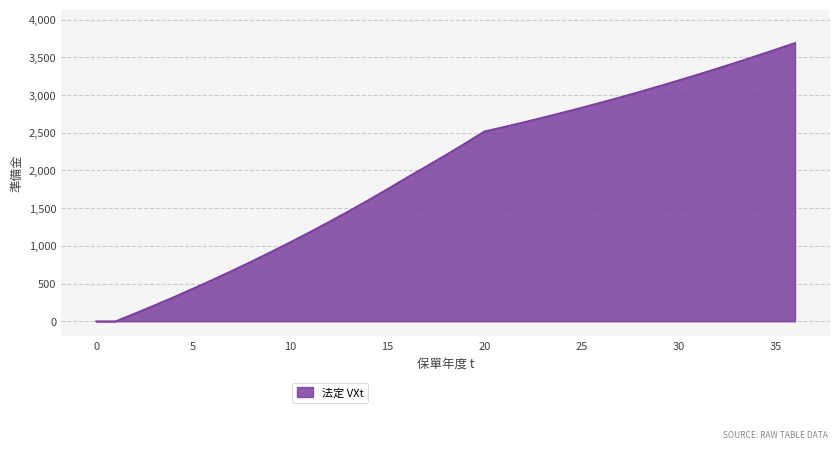

What is the difference between the maximum and minimum values?

3691